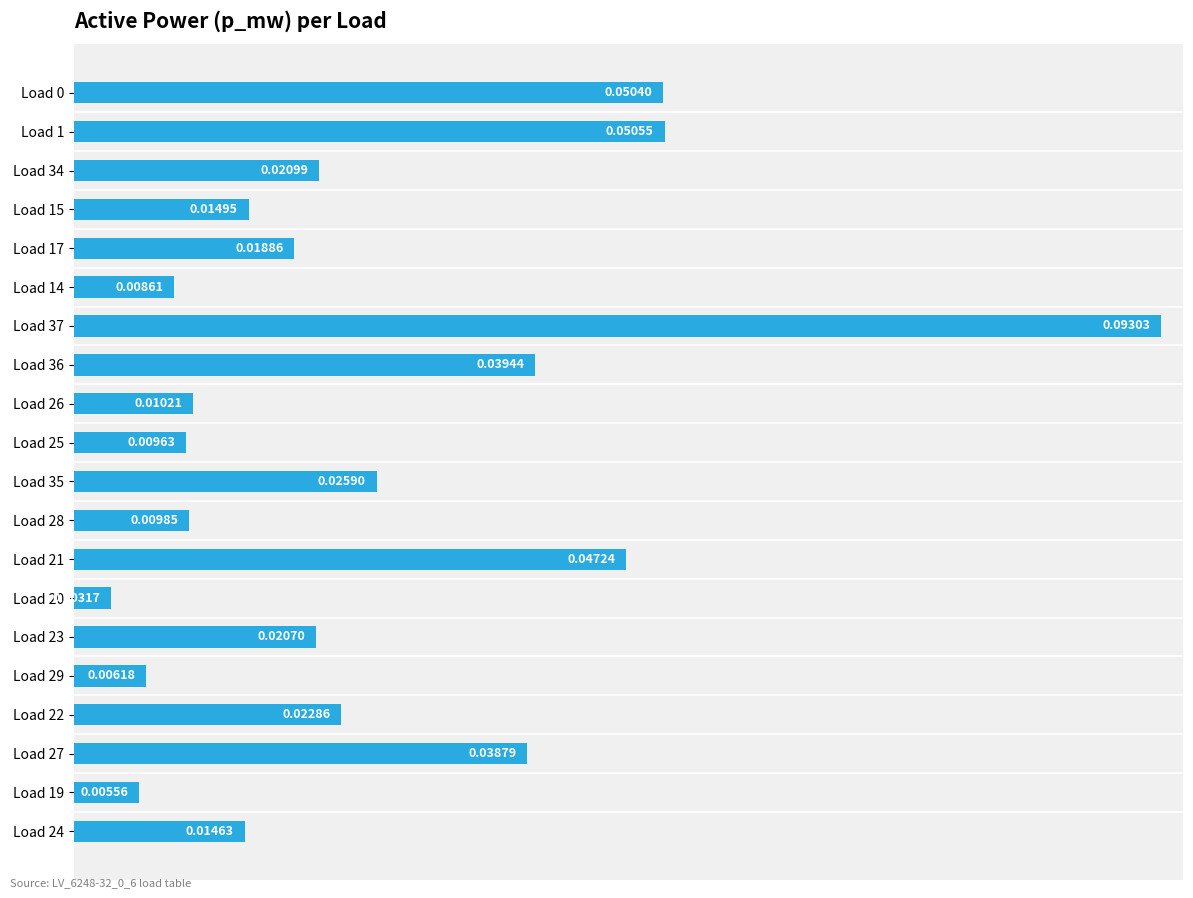

Are the bars grouped side by side (vs. stacked)?

No